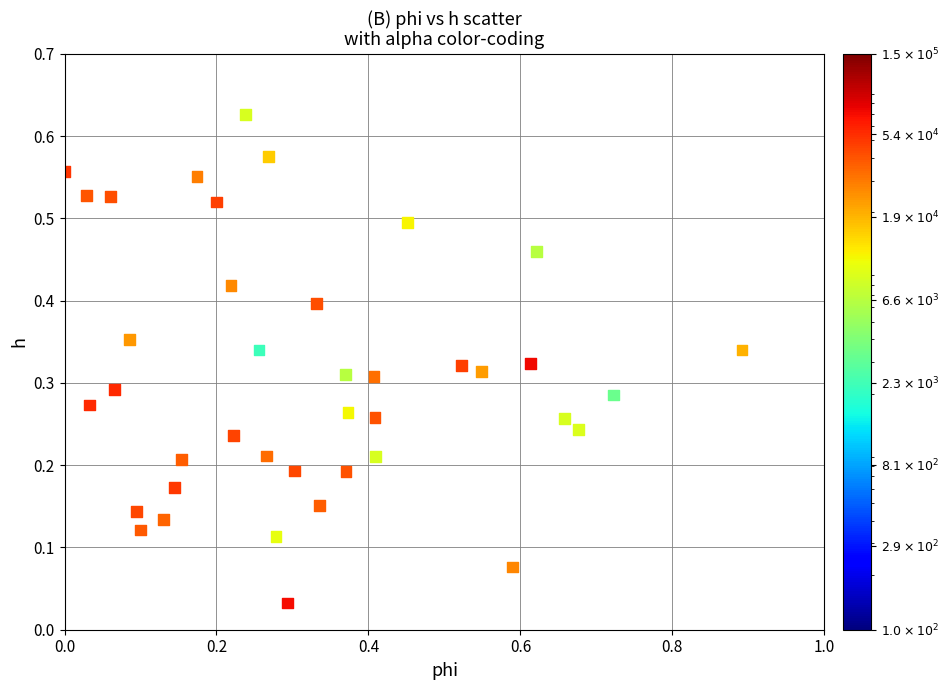

What is the range of X values (max minus min)?

0.9